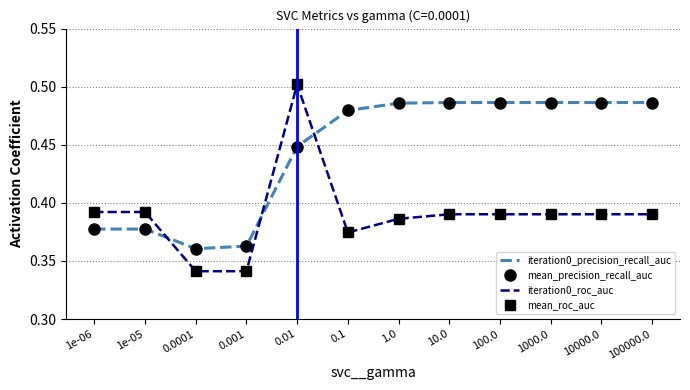

Count the mean_precision_recall_auc values in the range 0 to 1.

12